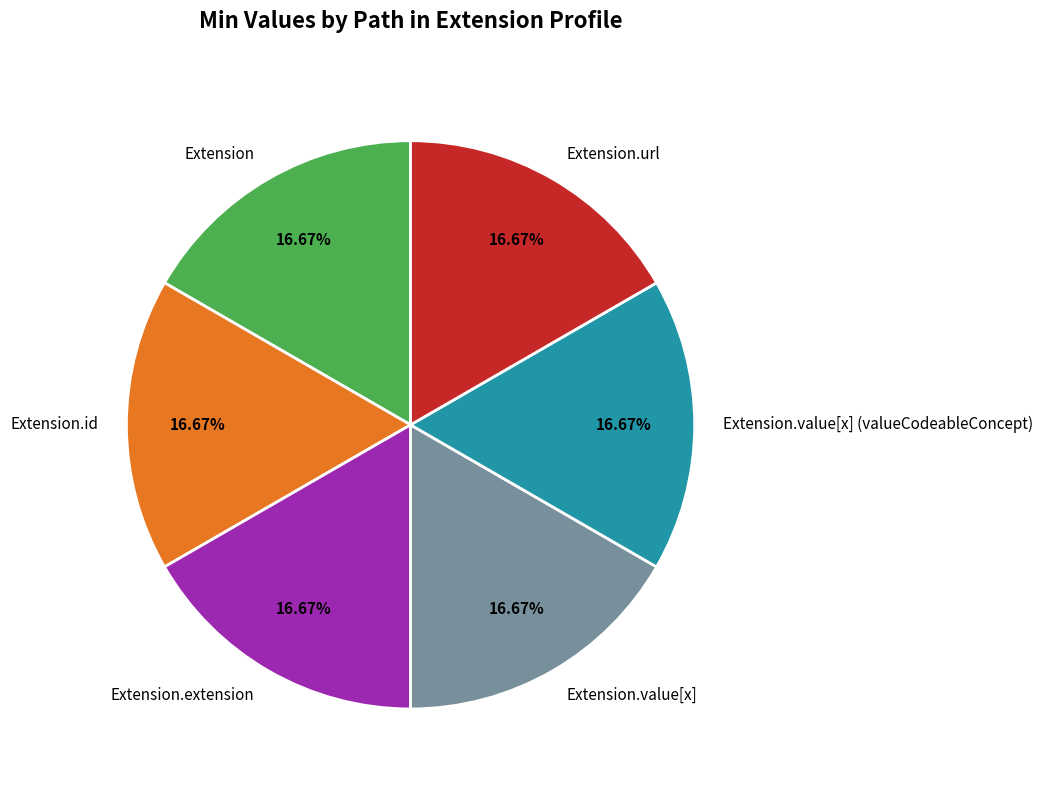

How much of the chart is everything except Extension?

83.3%